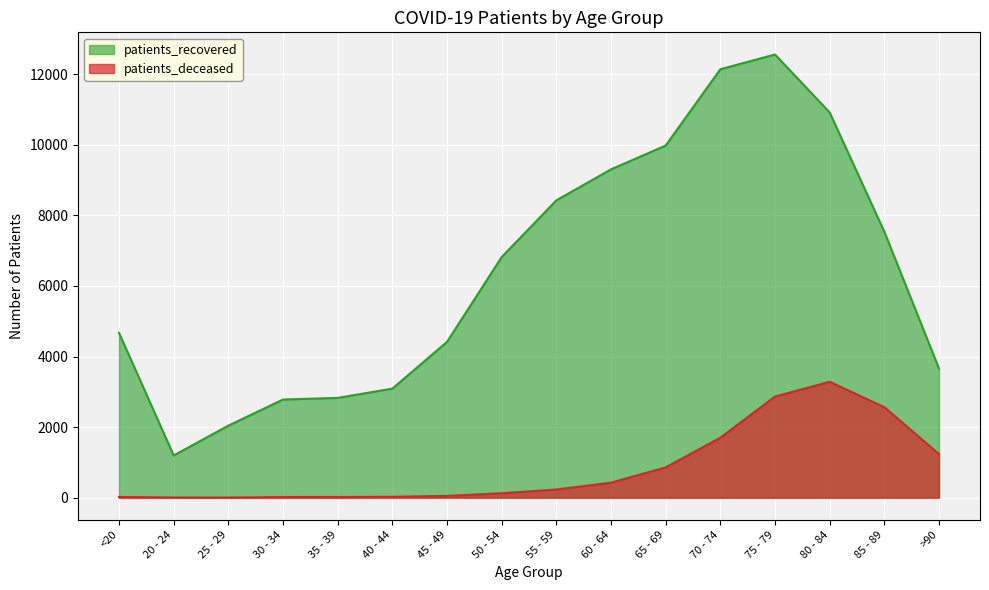

What is the minimum value shown in the chart?

3